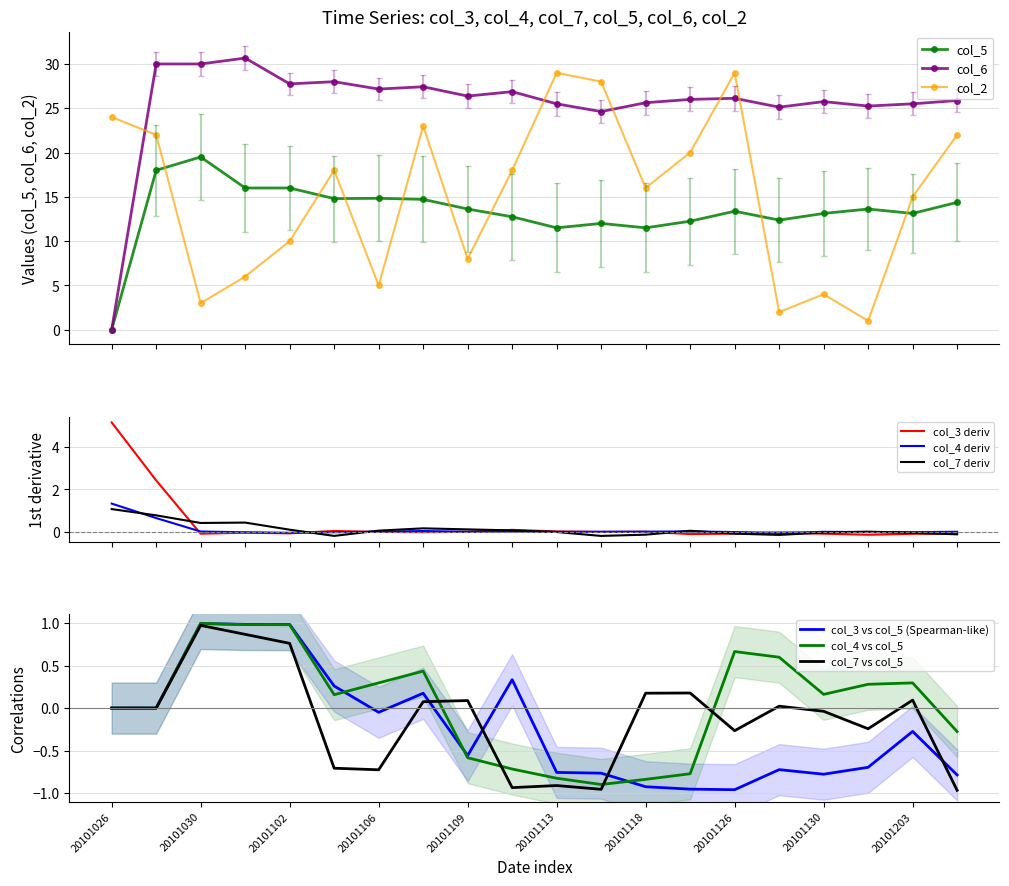

At which category is the sum across all series the highest?

20101027